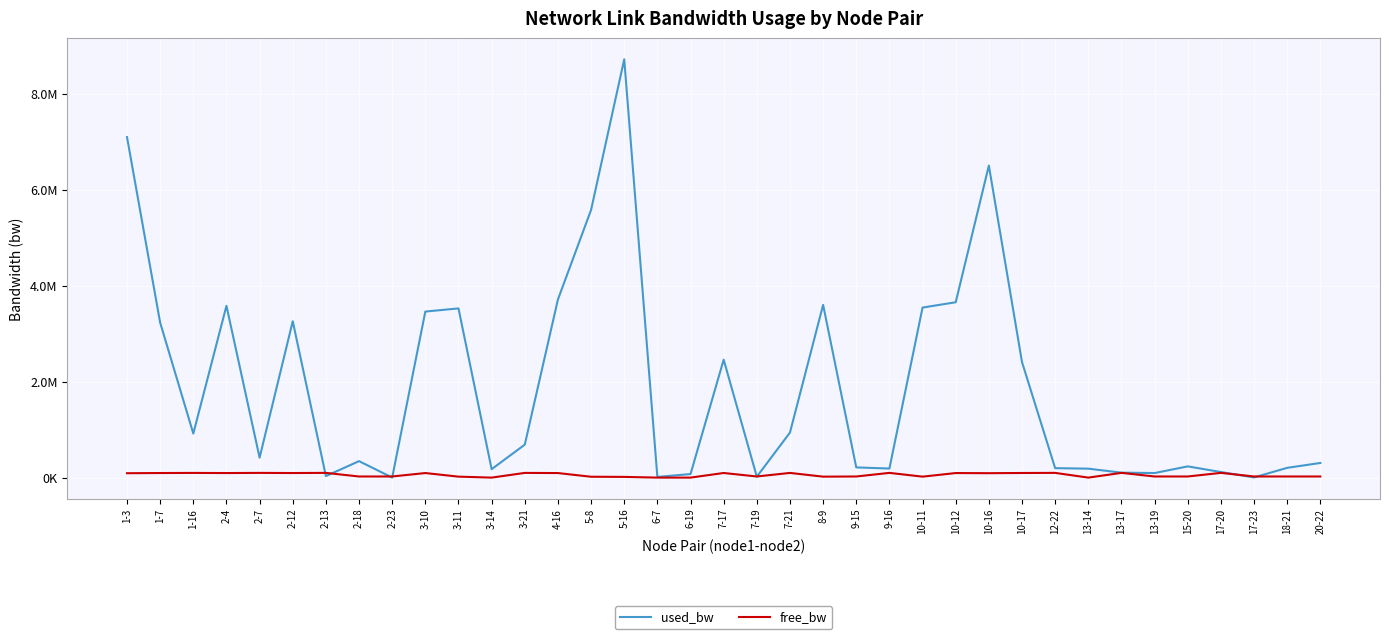

Between 9-16 and 5-8, which is larger?

5-8